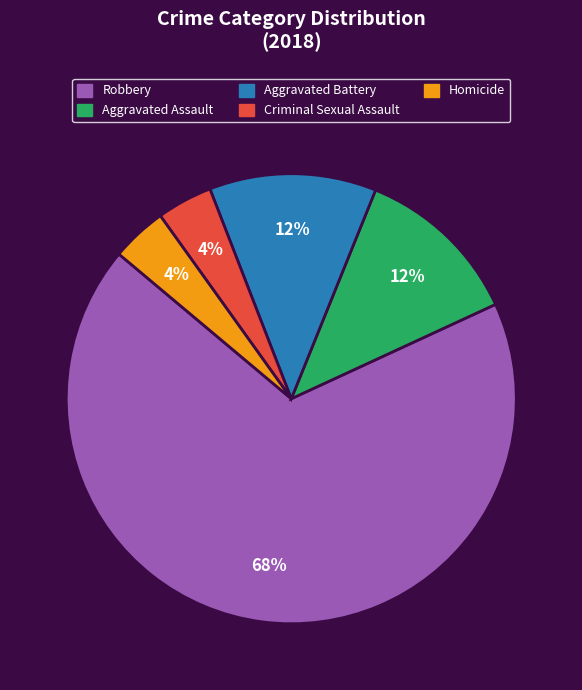

How many segments does this pie chart have?

5